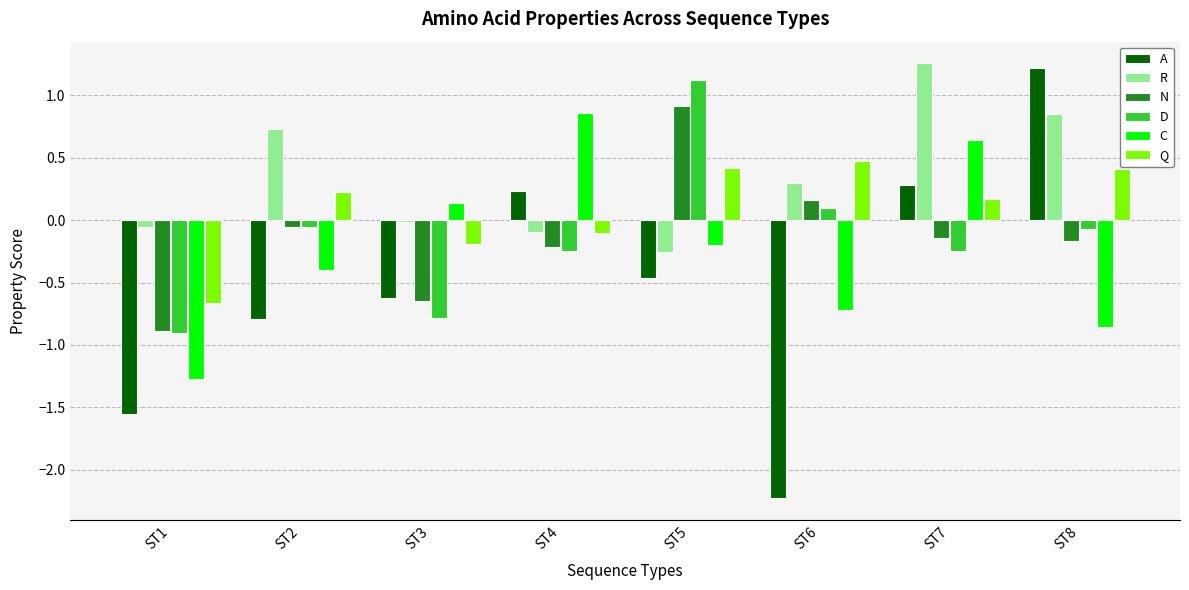

The N series shows -0.9 at ST1. True or false?

True